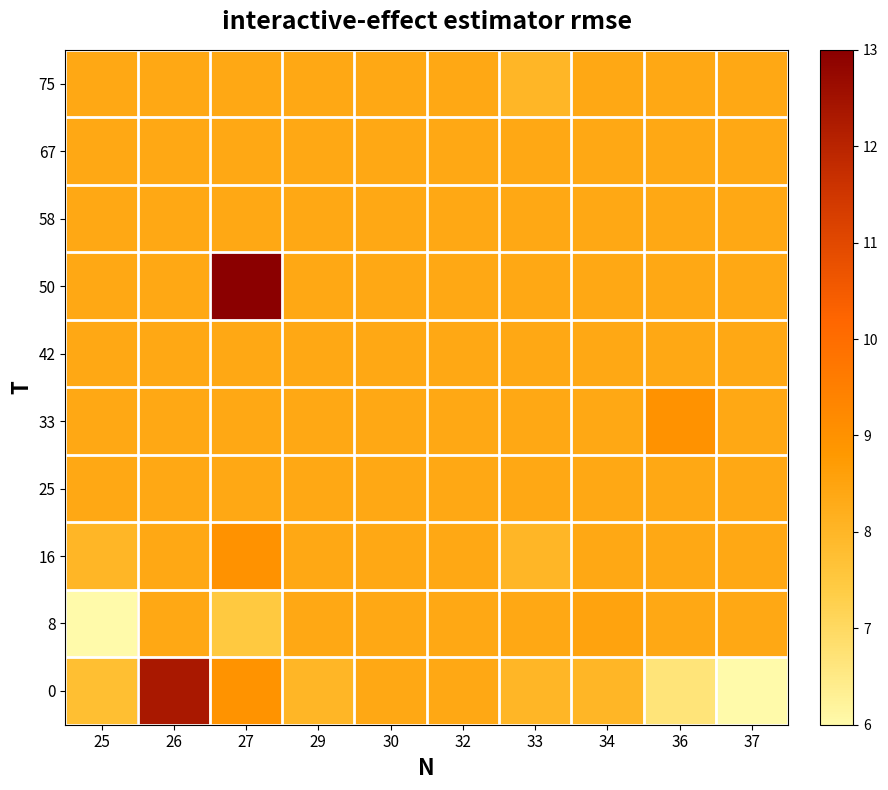

Which series has the largest total across all categories?

50